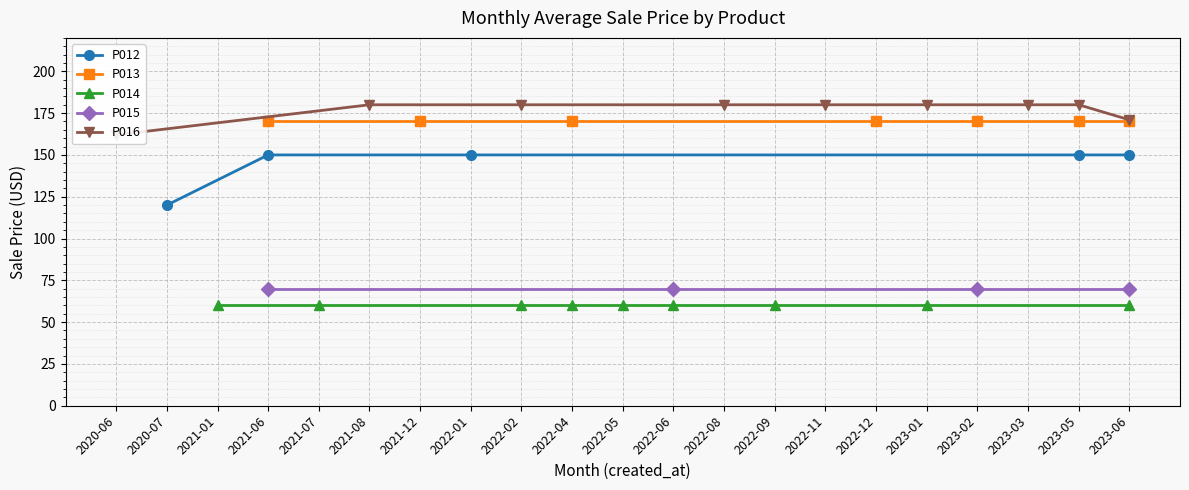

Which series has the largest total across all categories?

P016